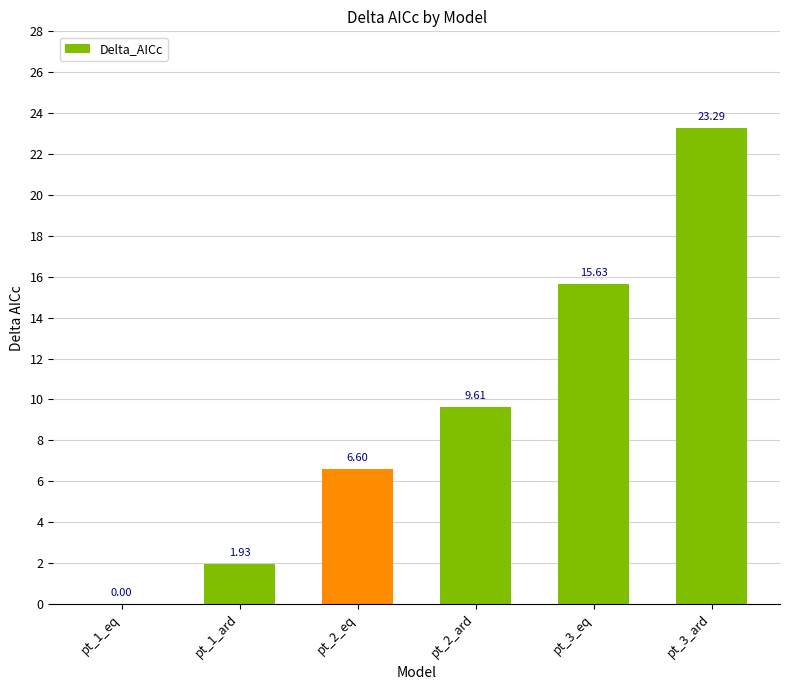

What is the change in value from pt_1_eq to pt_2_ard?

+9.6